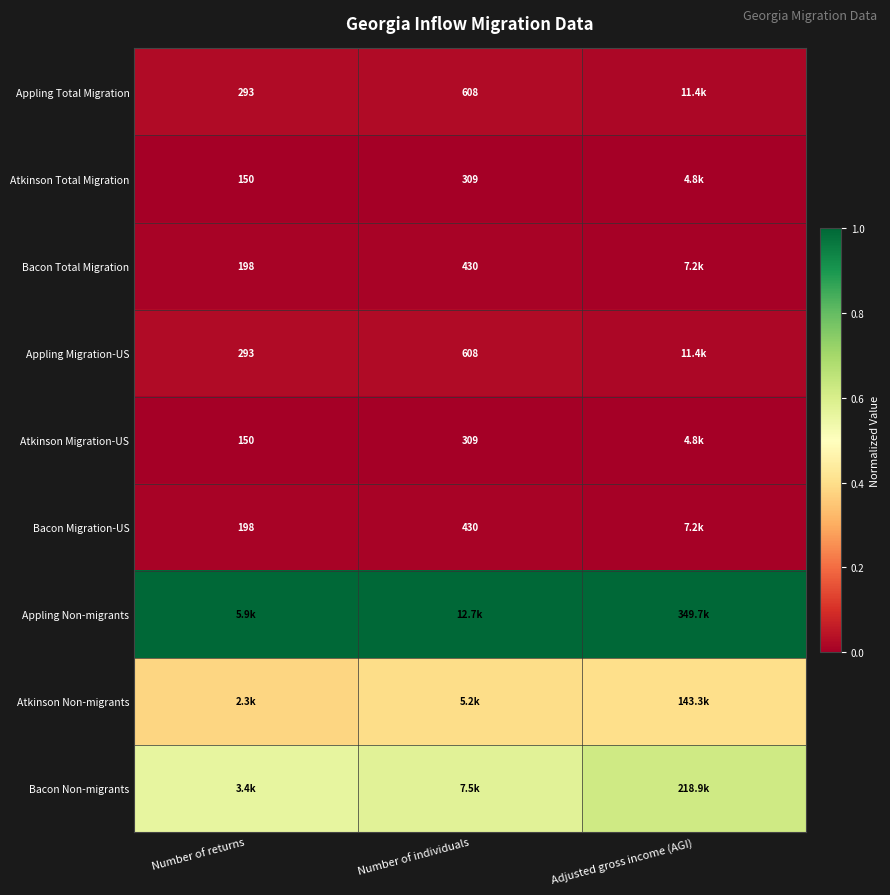

What is the total value across all series at Number of returns?

2.0